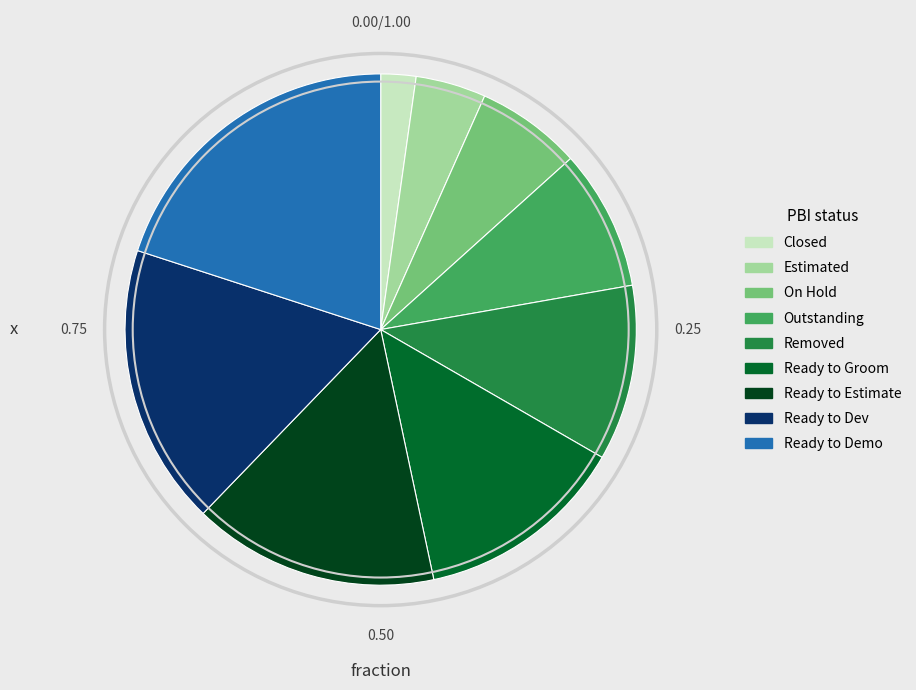

How many slices are in this pie chart?

9